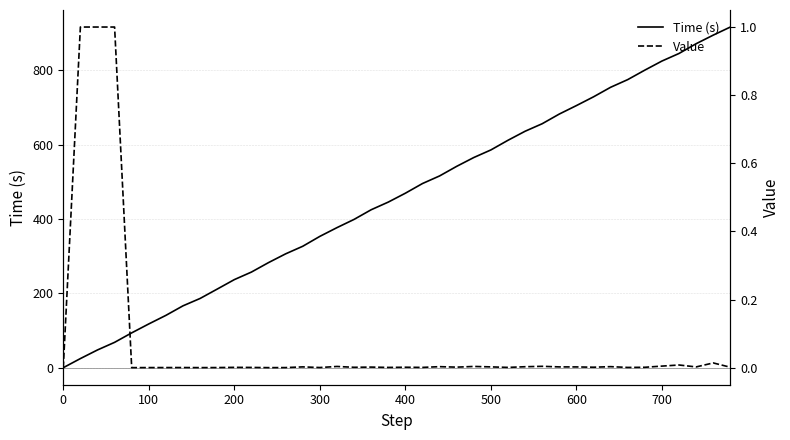

Reading left to right, extract all data points from this chart.

Time (s): 0.0	24.5	47.7	68.1	93.6	117.6	140.7	166.3	186.1	211.3	236.8	257.1	282.5	306.1	326.4	353.0	376.5	398.6	424.6	445.2	469.1	495.1	515.5	541.3	565.0	585.4	611.4	635.6	655.9	681.9	704.6	728.2	753.8	774.5	800.0	824.4	844.8	871.0	894.1	915.8
Value: 0.0	1.0	1.0	1.0	0.0	0.0	0.0	0.0	0.0	0.0	0.0	0.0	0.0	0.0	0.0	0.0	0.0	0.0	0.0	0.0	0.0	0.0	0.0	0.0	0.0	0.0	0.0	0.0	0.0	0.0	0.0	0.0	0.0	0.0	0.0	0.0	0.0	0.0	0.0	0.0